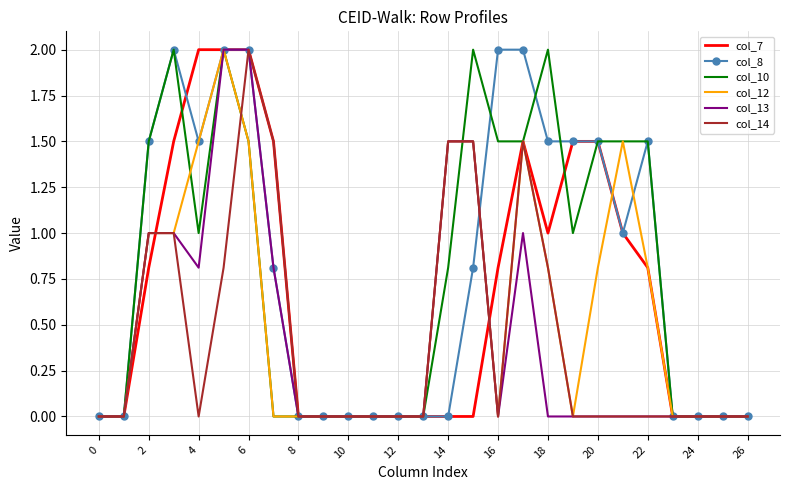

What is the maximum value for col_12?

2.0